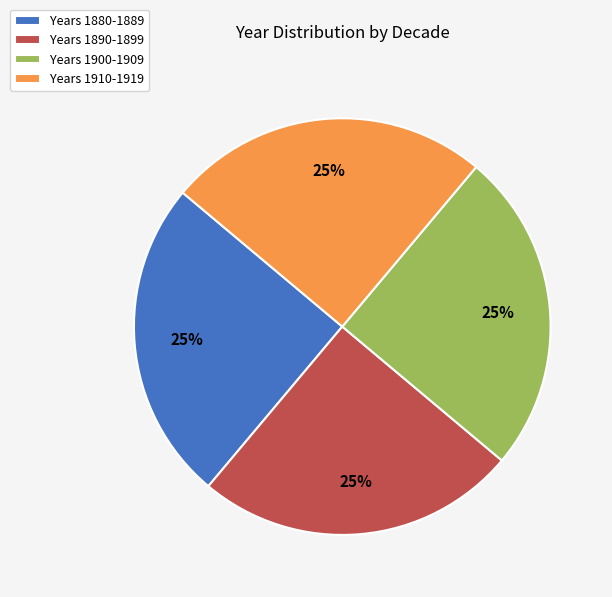

To the nearest percent, what portion does Years 1890-1899 represent?

25%